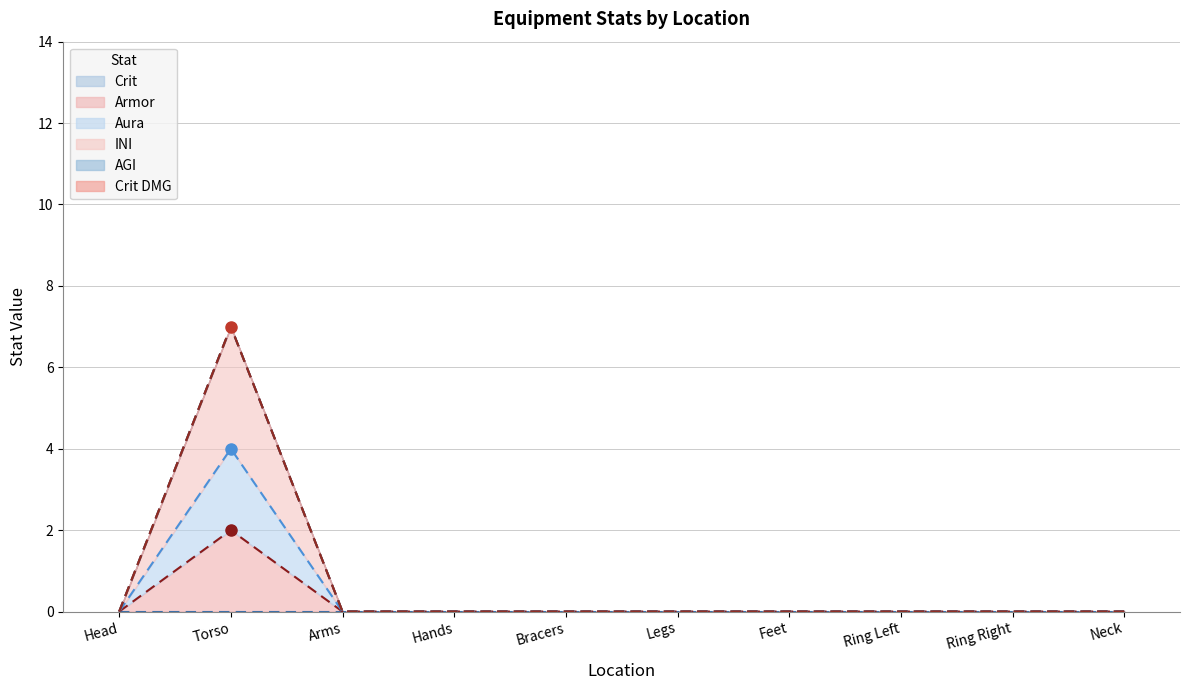

How many data points does each series have?

10